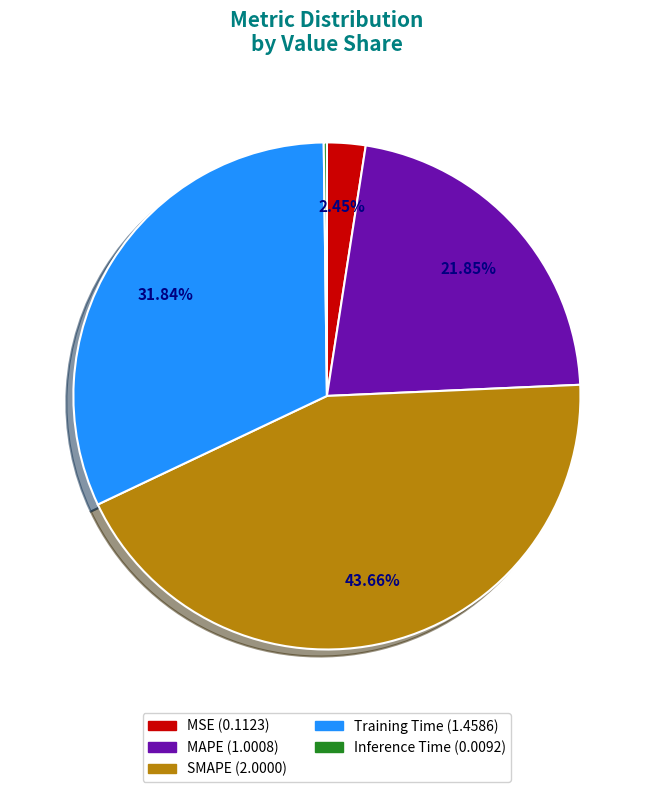

Between MAPE (1.0008) and SMAPE (2.0000), which is larger?

SMAPE (2.0000)